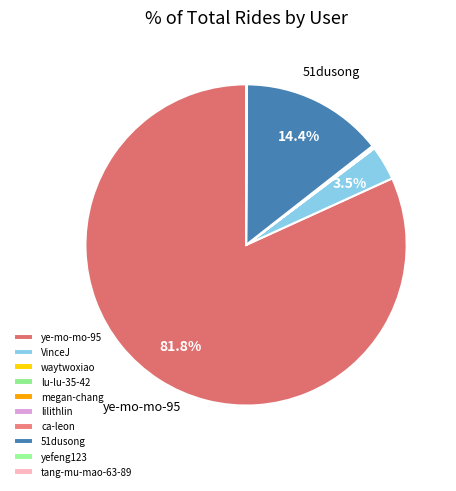

Is it true that megan-chang is 0% of the pie?

True